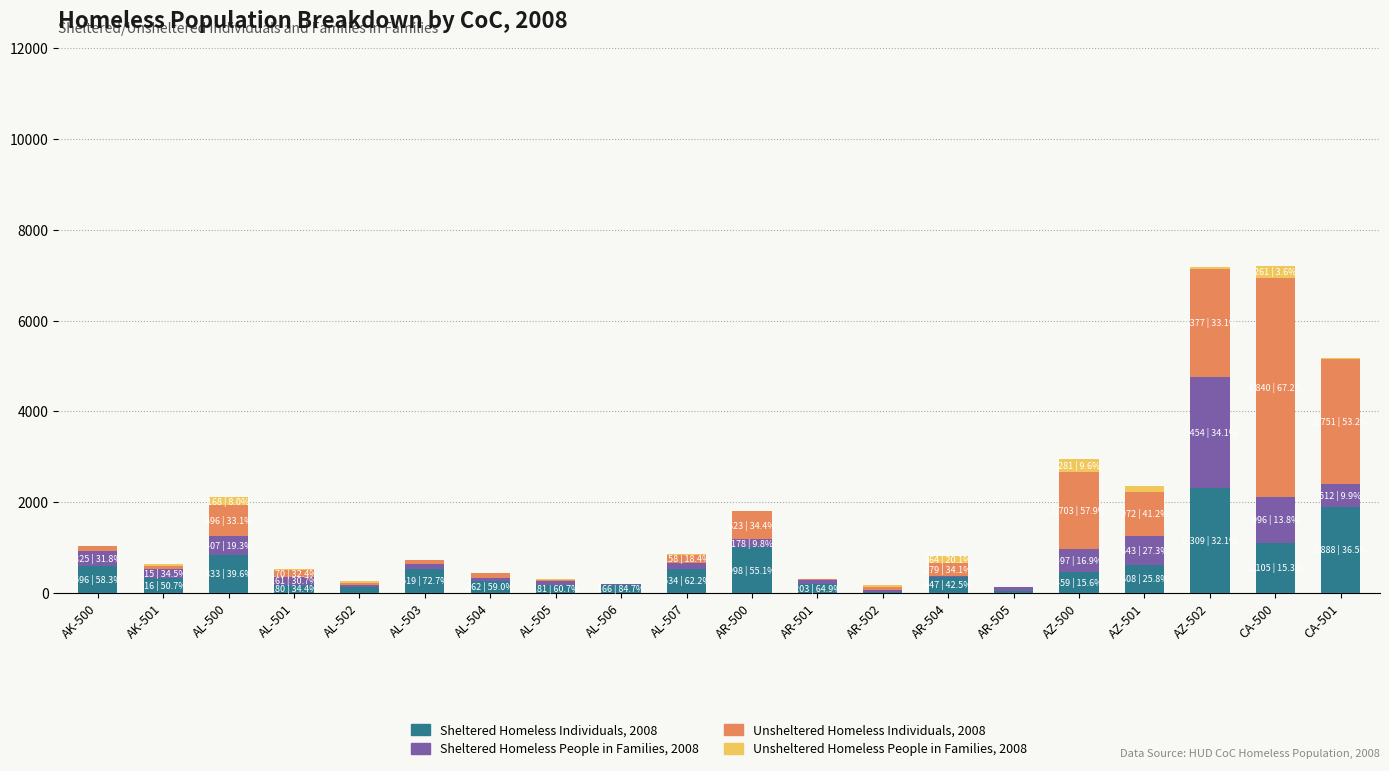

What is the total value across all series at AZ-500?

2940